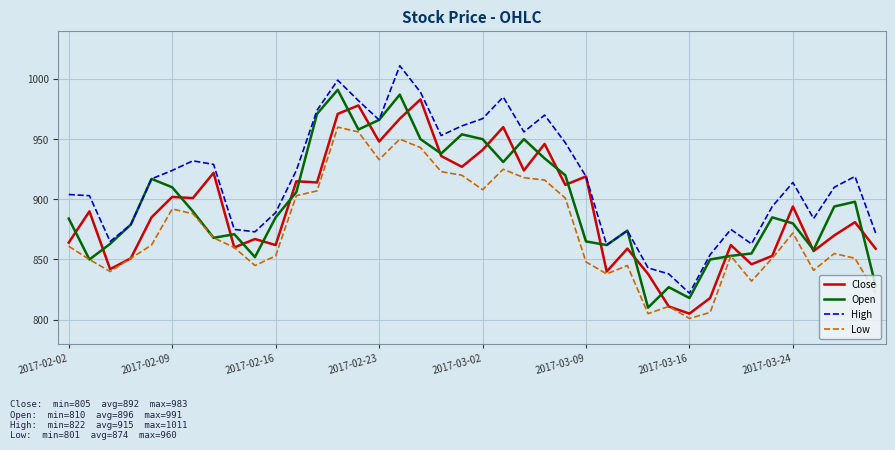

Which series has the largest total across all categories?

High